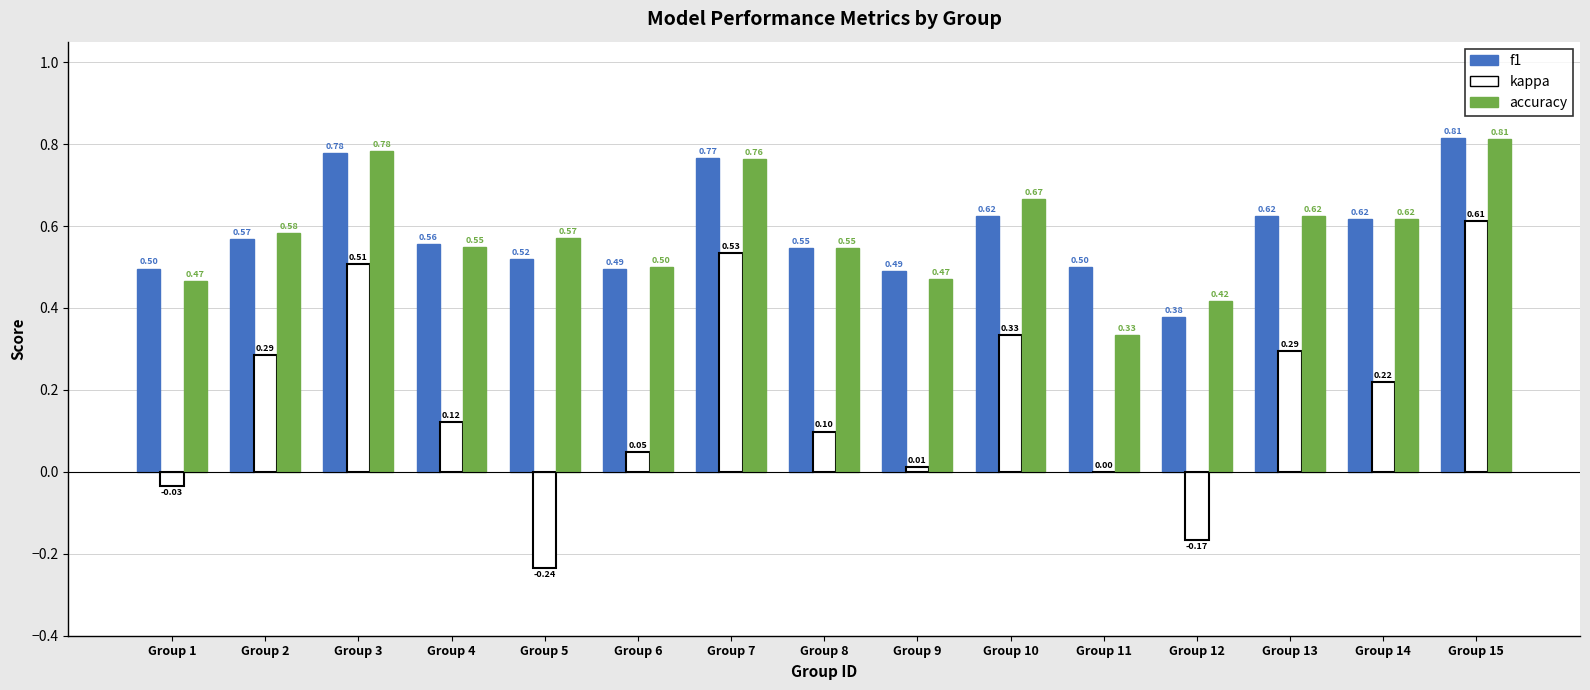

Which series changed the most between Group 6 and Group 7?

kappa